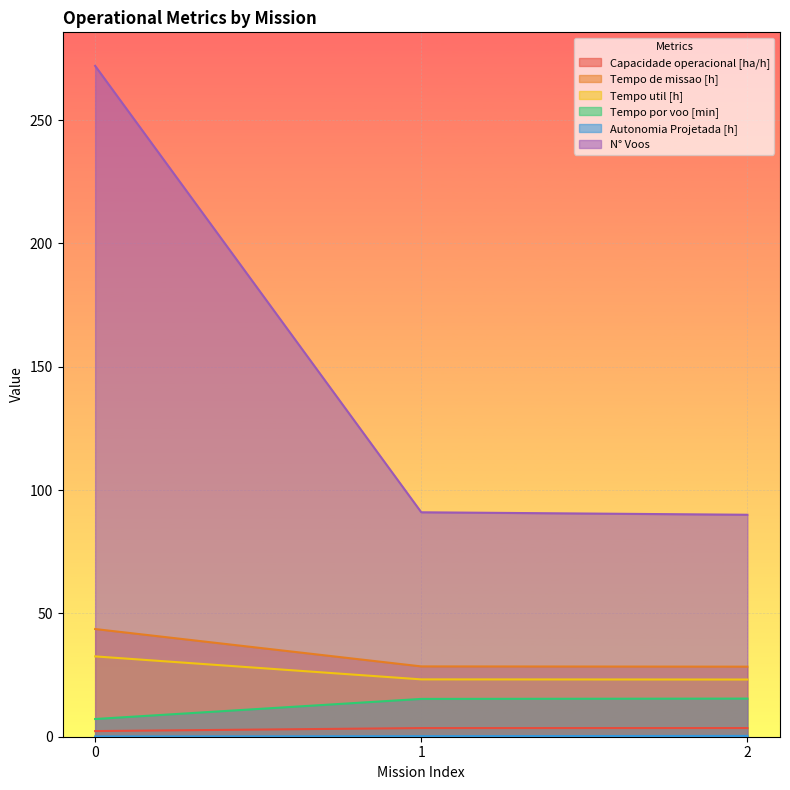

What are all the series names shown in the legend?

Capacidade operacional [ha/h], Tempo de missao [h], Tempo util [h], Tempo por voo [min], Autonomia Projetada [h], N° Voos